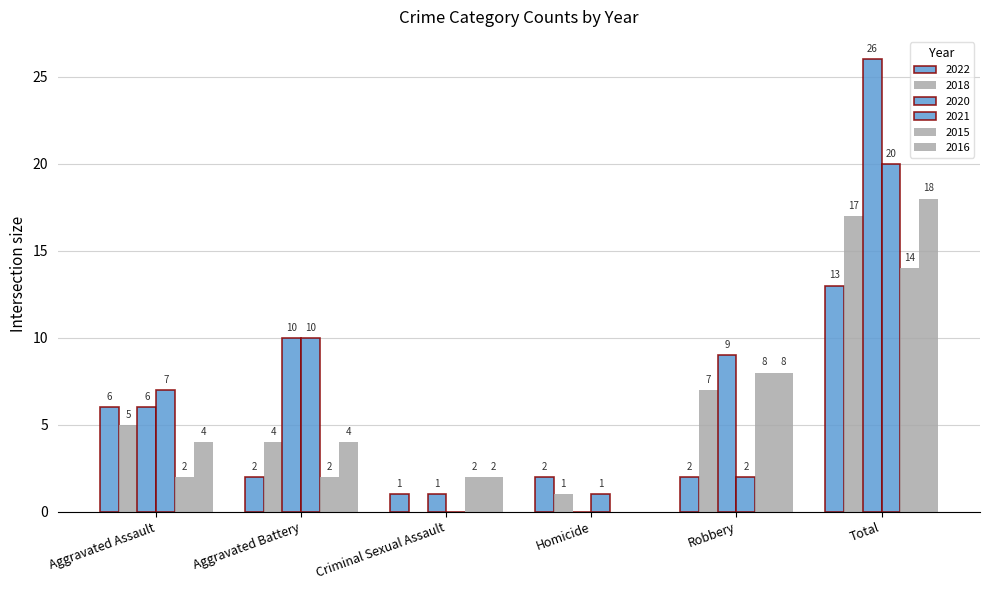

The value of 2018 at Aggravated Battery is 7. True or false?

False